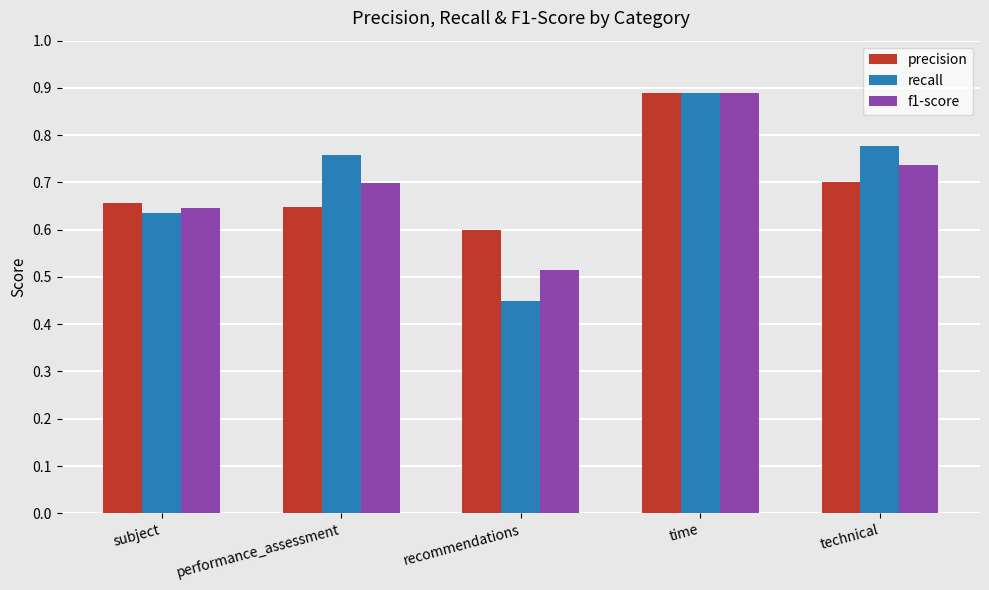

How many groups of bars are there?

5